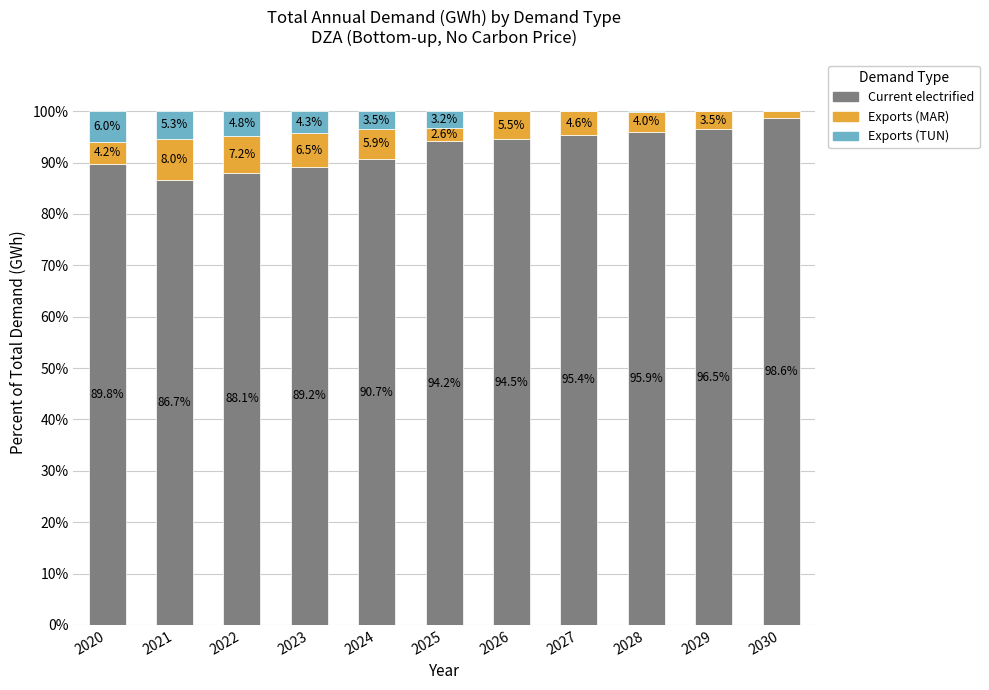

What is the approximate value of Current electrified at 2027?

95.4